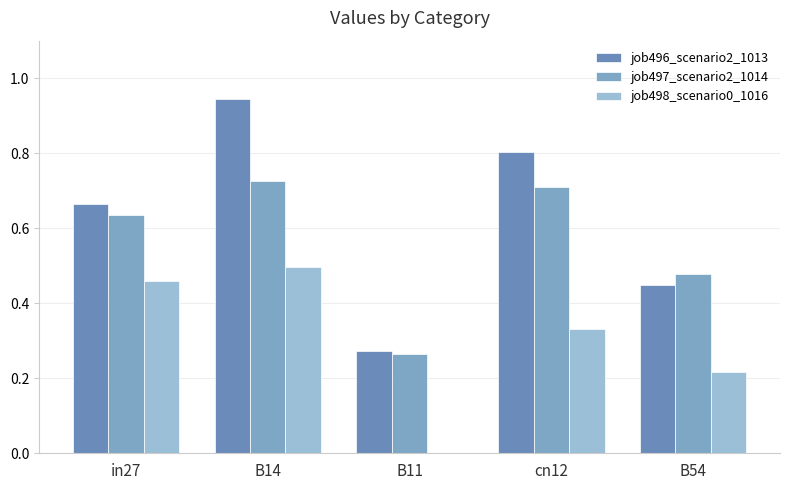

Is it true that job496_scenario2_1013 equals 0.9 at B14?

True